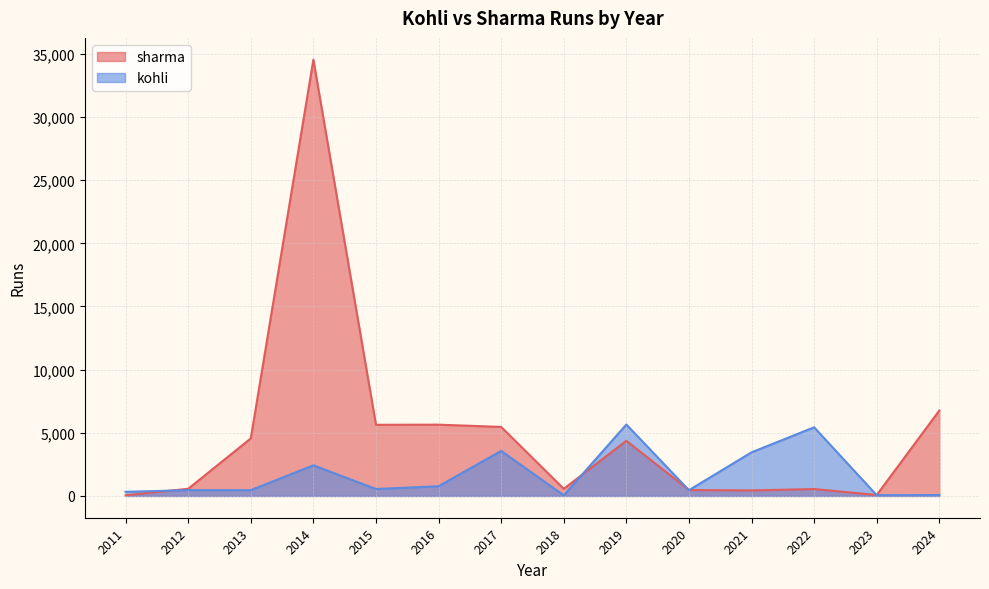

What is the minimum value shown in the chart?

46